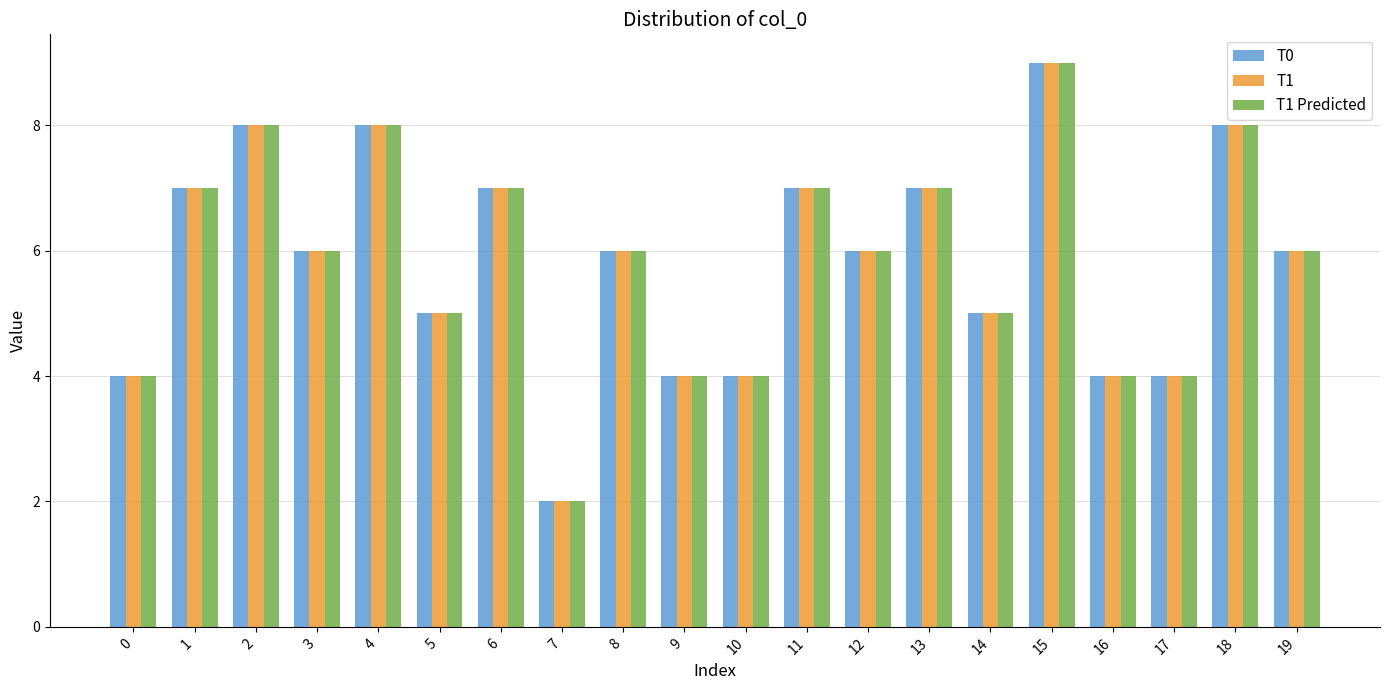

At which category does the chart reach its minimum across all series?

7